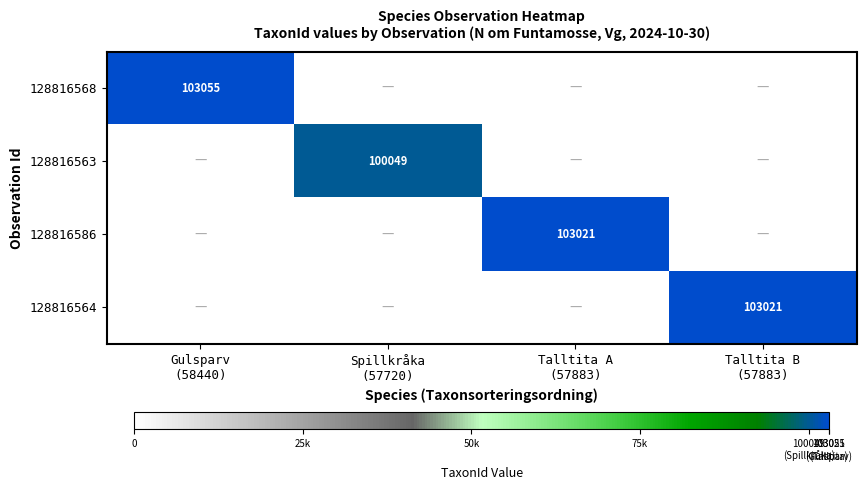

The 128816564 series shows -66037 at Gulsparv (58440). True or false?

False